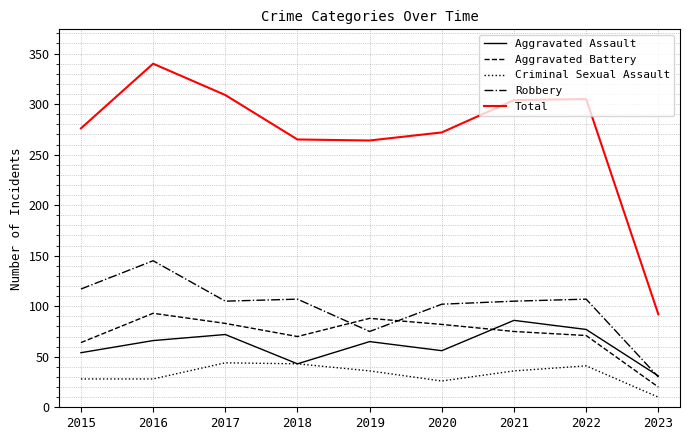

The Aggravated Assault series shows 66 at 2016. True or false?

True